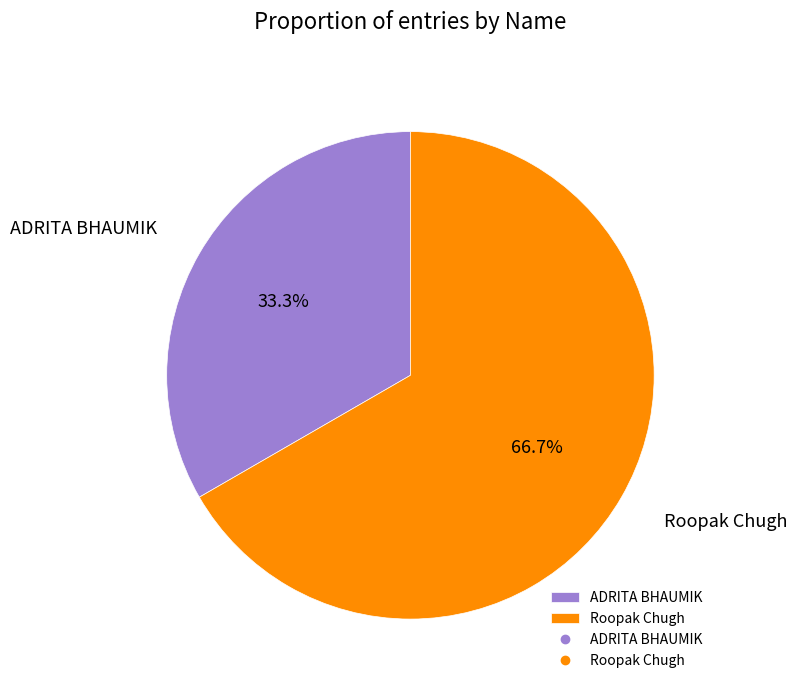

To the nearest percent, what percentage of the pie is ADRITA BHAUMIK?

33%